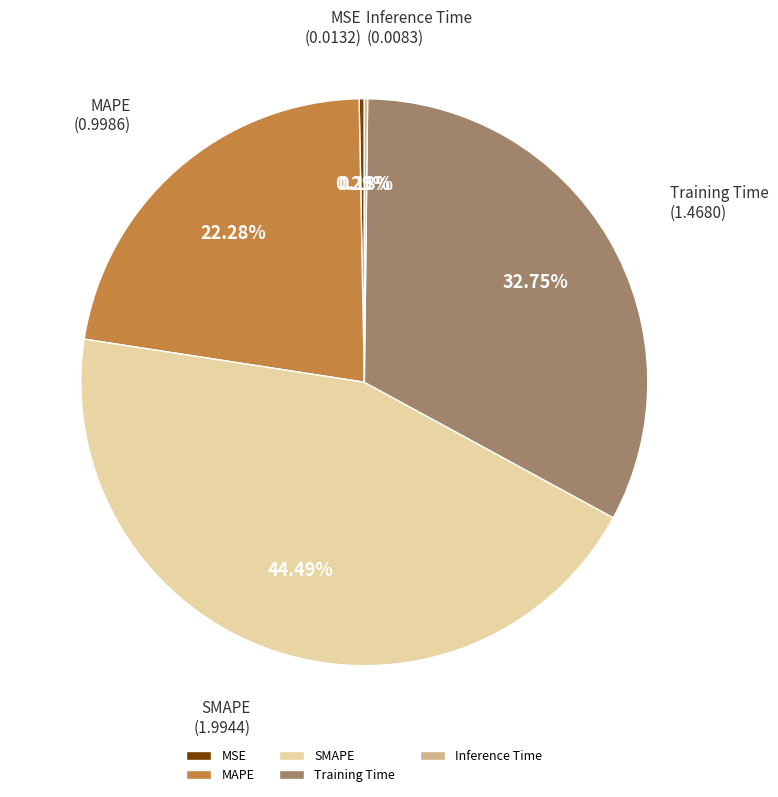

Which category has the biggest portion of the pie?

SMAPE